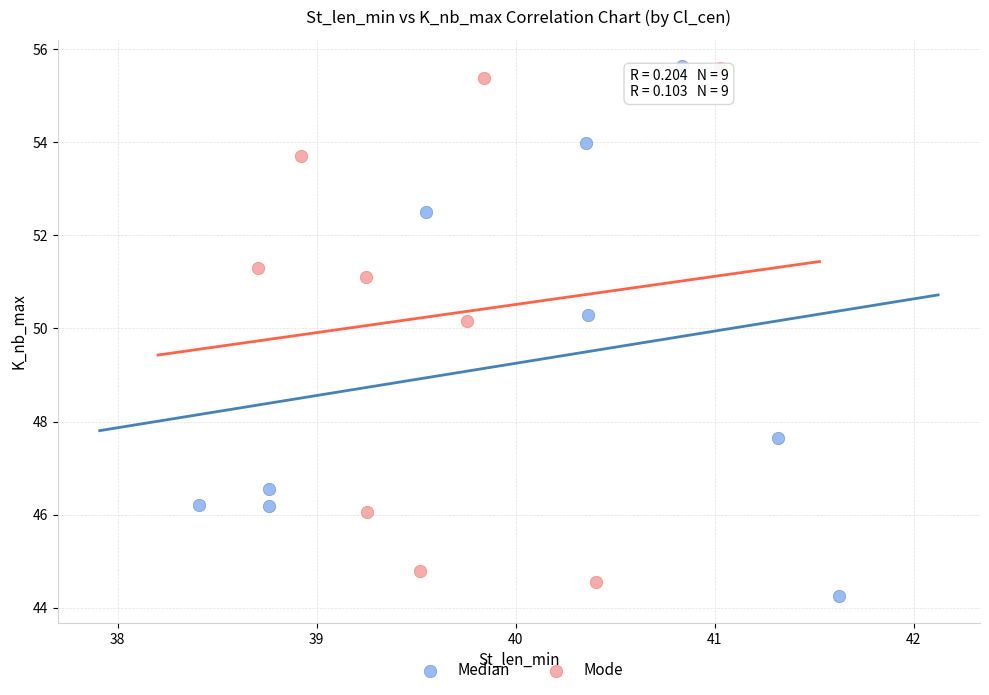

What are all the series names shown in the legend?

Median, Mode